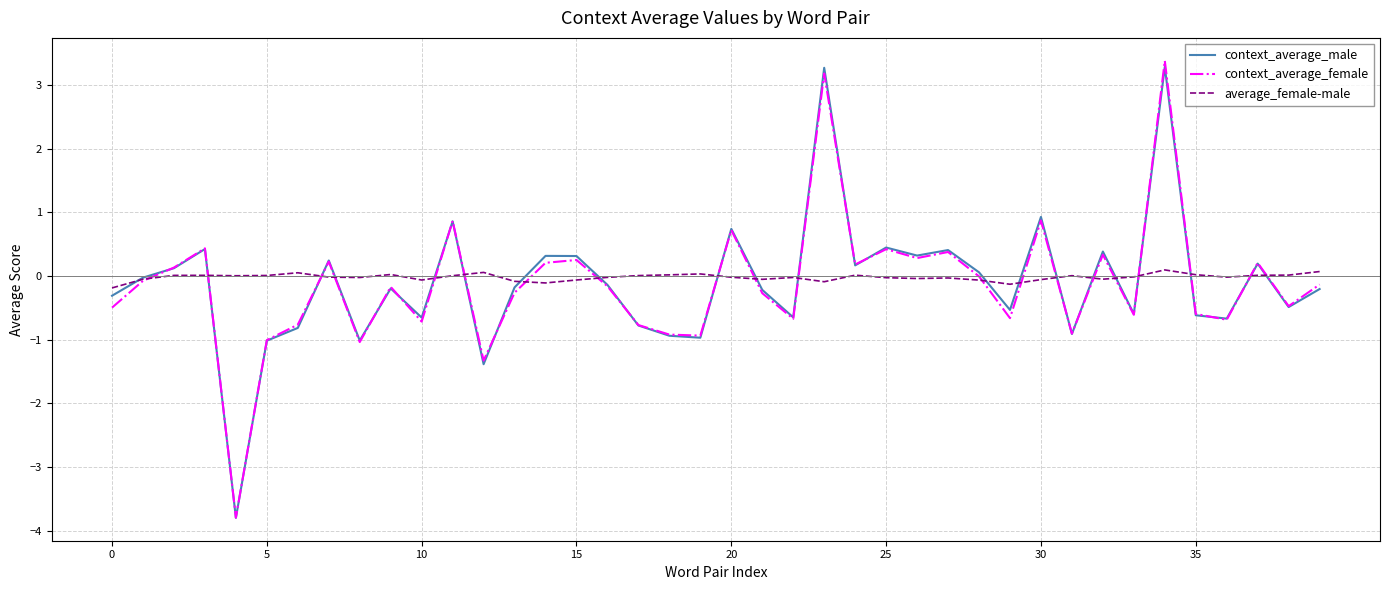

What is the difference between the maximum and minimum values in the context_average_female series?

7.2